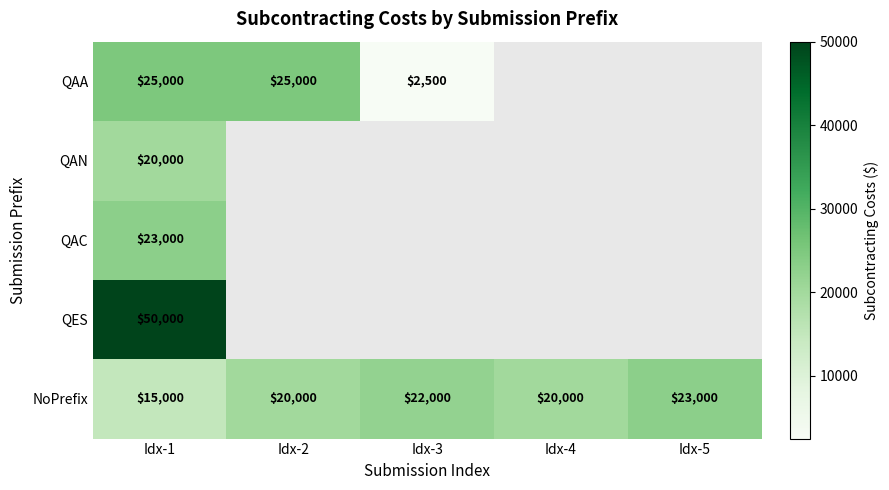

Is the value of NoPrefix at Idx-3 greater than the value of QAN at Idx-1?

Yes